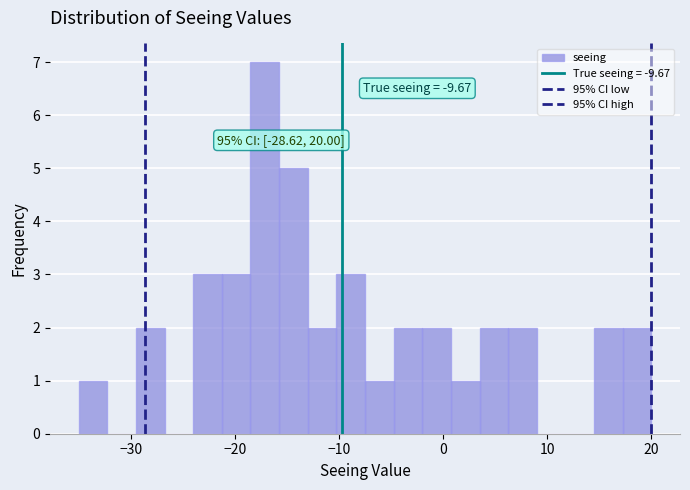

Read against the x-axis, roughly where is the centre of the tallest bar?

-17